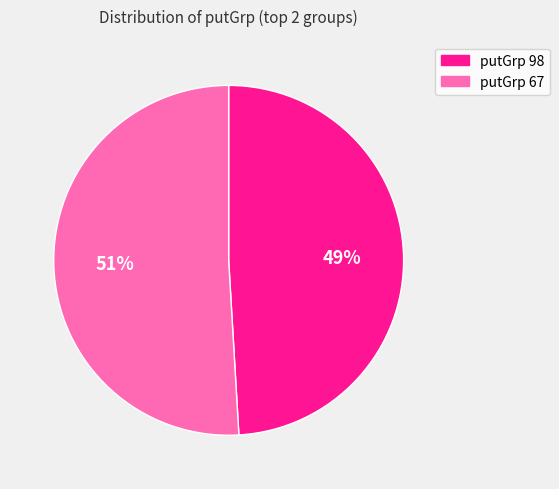

Is there any slice that represents more than half of the pie?

Yes